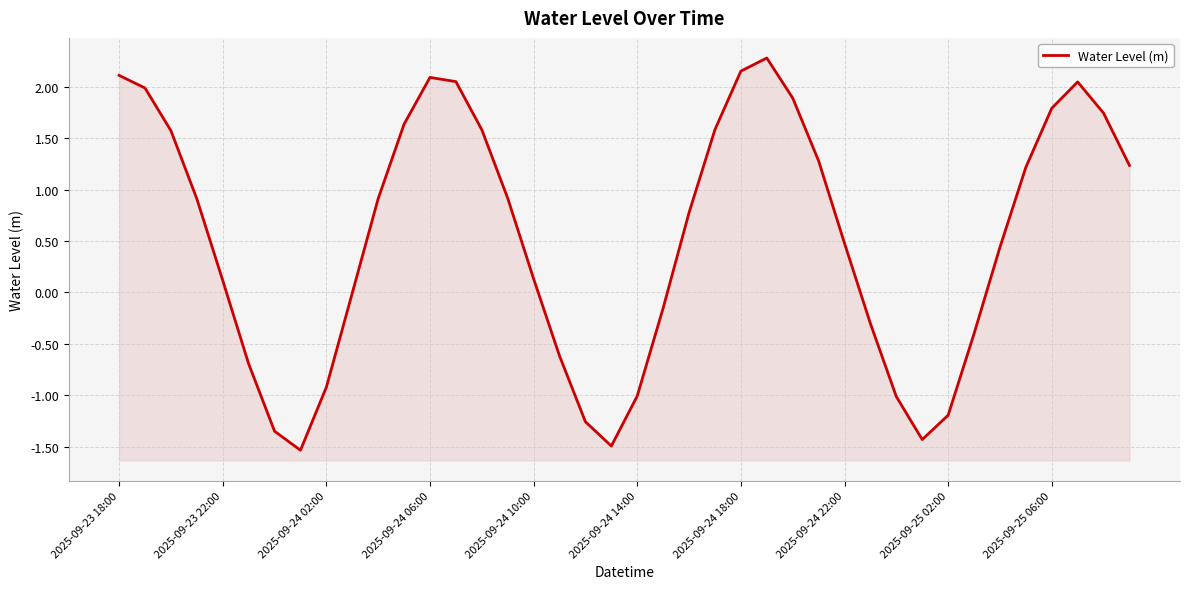

What is the sum of all values?

21.6